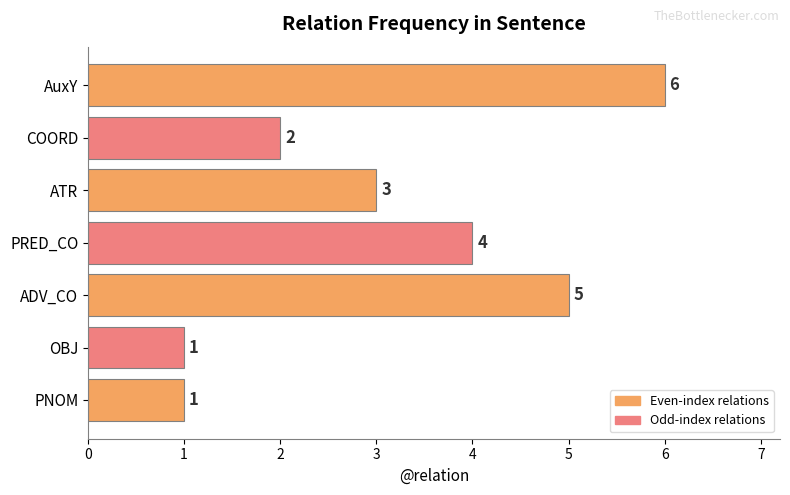

Reading bottom to top, list all the values displayed in this chart.

PNOM=1	OBJ=1	ADV_CO=5	PRED_CO=4	ATR=3	COORD=2	AuxY=6